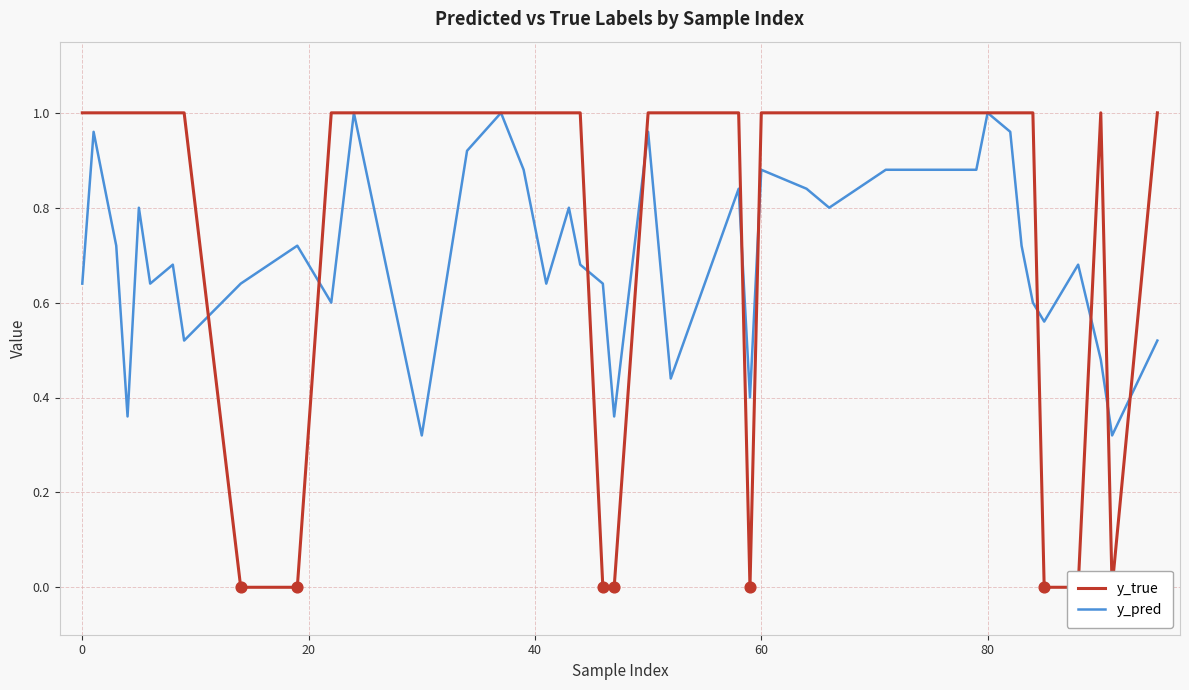

Which series has the largest total across all categories?

y_true